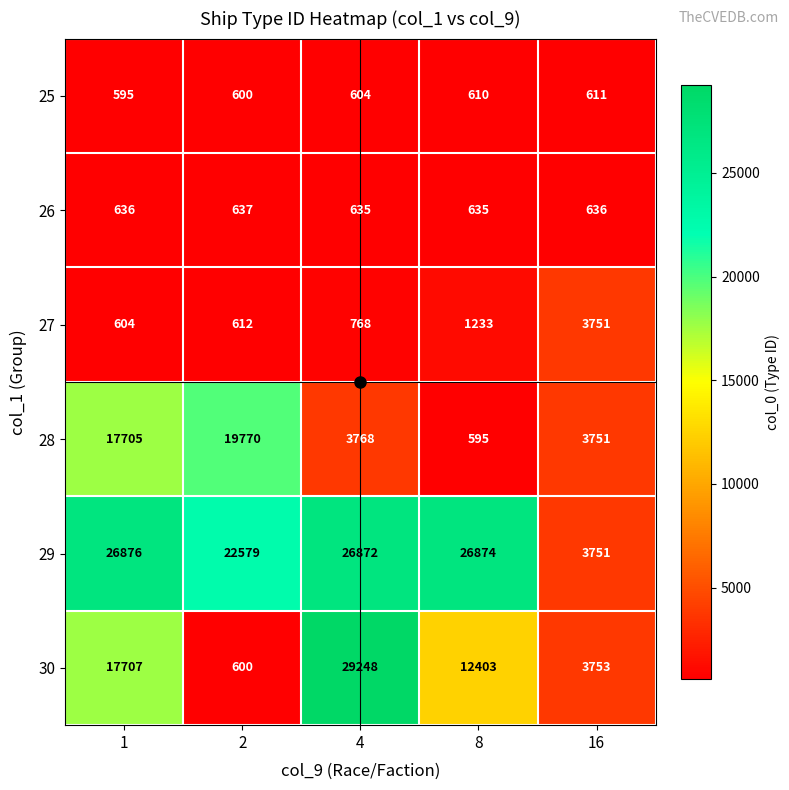

What is the sum of all 30 values?

63711